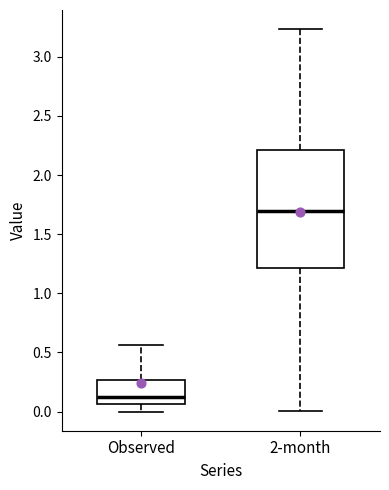

Comparing the boxes themselves (not the whiskers), which one is the tallest?

2-month